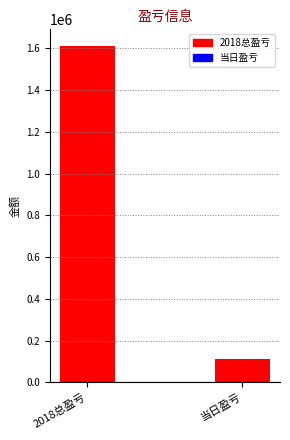

What is the difference between the maximum and minimum values?

1500190